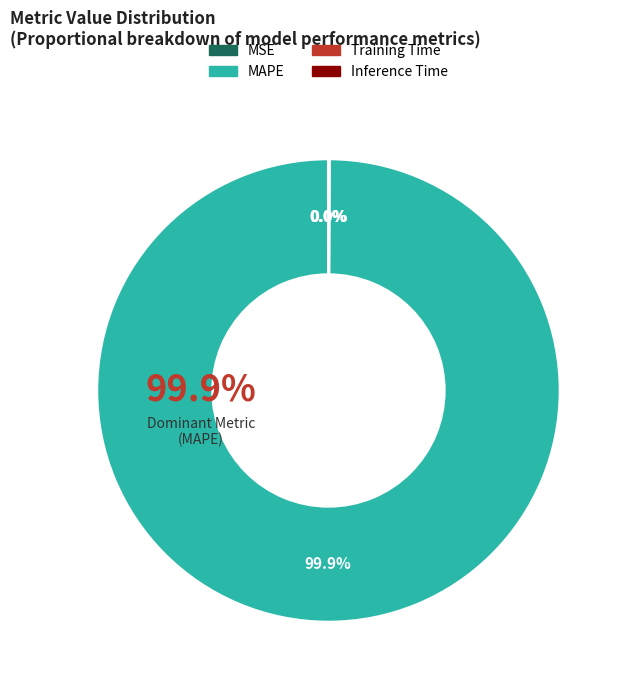

Which has a higher value, Training Time or Inference Time?

Training Time